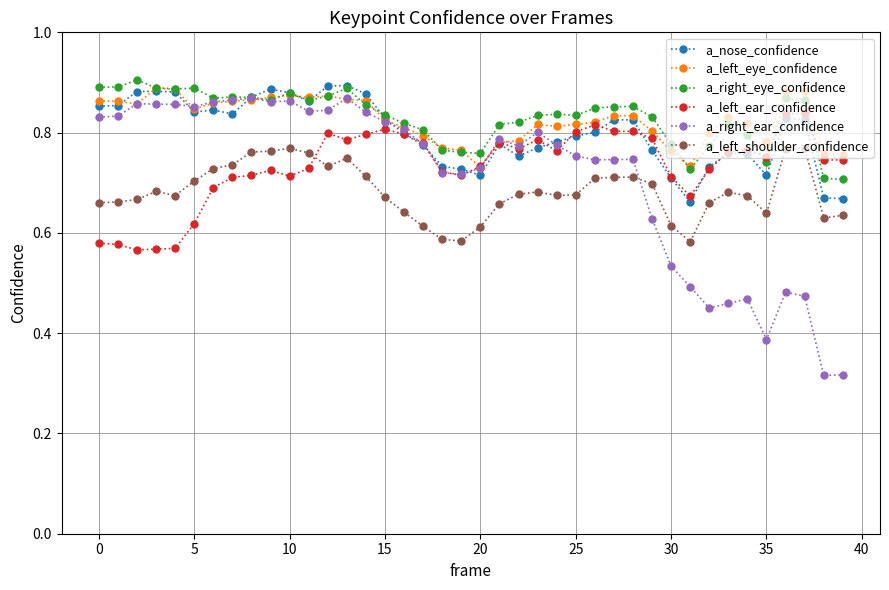

True or false: a_nose_confidence has more than 2 points higher than both neighbors.

True